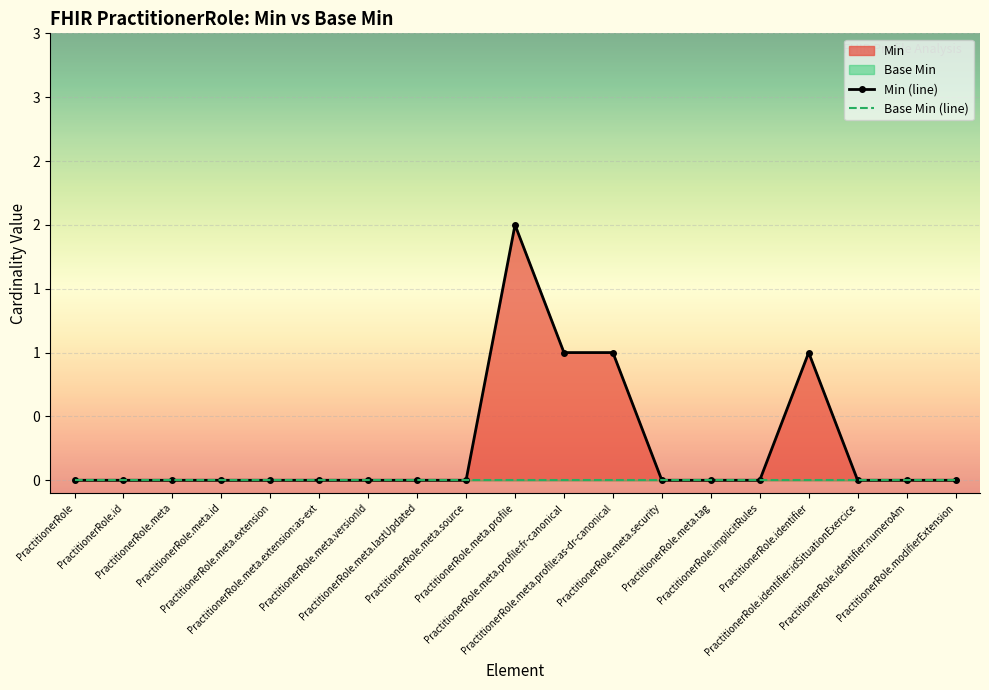

Rank the categories by Base Min (line) value from highest to lowest.

PractitionerRole, PractitionerRole.id, PractitionerRole.meta, PractitionerRole.meta.id, PractitionerRole.meta.extension, PractitionerRole.meta.extension:as-ext, PractitionerRole.meta.versionId, PractitionerRole.meta.lastUpdated, PractitionerRole.meta.source, PractitionerRole.meta.profile, PractitionerRole.meta.profile:fr-canonical, PractitionerRole.meta.profile:as-dr-canonical, PractitionerRole.meta.security, PractitionerRole.meta.tag, PractitionerRole.implicitRules, PractitionerRole.identifier, PractitionerRole.identifier:idSituationExercice, PractitionerRole.identifier:numeroAm, PractitionerRole.modifierExtension